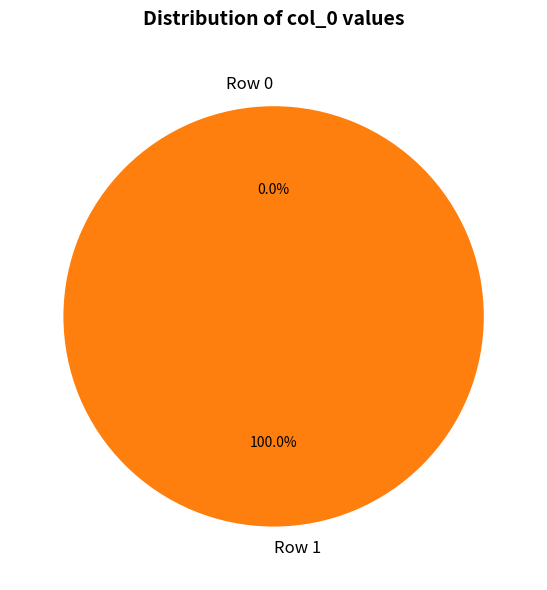

Does any single category account for the majority?

Yes